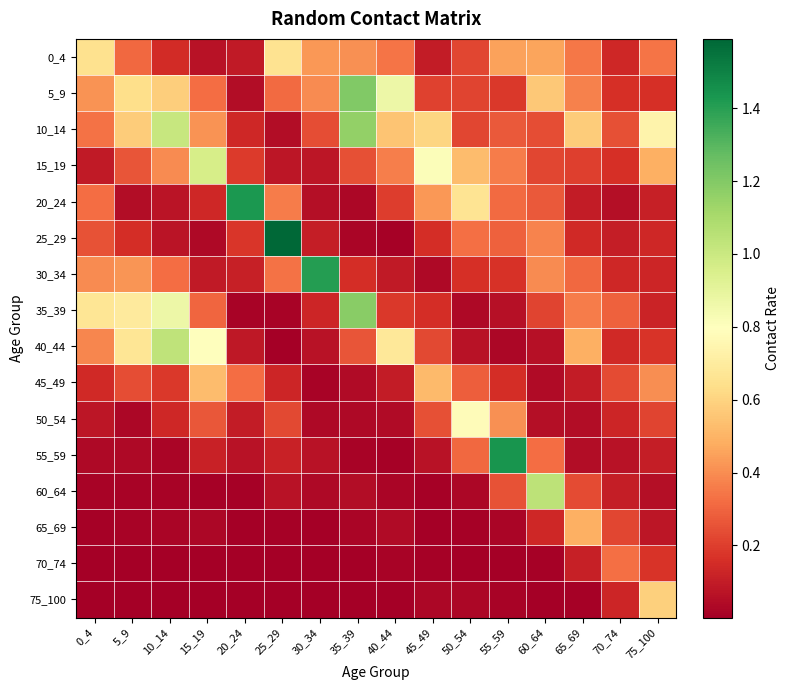

Reading left to right, transcribe all the data shown in this chart.

0_4: 0_4=0.6	5_9=0.3	10_14=0.1	15_19=0.1	20_24=0.1	25_29=0.7	30_34=0.4	35_39=0.4	40_44=0.3	45_49=0.1	50_54=0.2	55_59=0.5	60_64=0.5	65_69=0.3	70_74=0.1	75_100=0.3
5_9: 0_4=0.4	5_9=0.6	10_14=0.6	15_19=0.3	20_24=0.1	25_29=0.3	30_34=0.4	35_39=1.2	40_44=0.9	45_49=0.2	50_54=0.2	55_59=0.2	60_64=0.6	65_69=0.4	70_74=0.2	75_100=0.2
10_14: 0_4=0.3	5_9=0.6	10_14=1.0	15_19=0.4	20_24=0.1	25_29=0.0	30_34=0.2	35_39=1.2	40_44=0.6	45_49=0.6	50_54=0.2	55_59=0.3	60_64=0.2	65_69=0.6	70_74=0.2	75_100=0.7
15_19: 0_4=0.1	5_9=0.3	10_14=0.4	15_19=1.0	20_24=0.2	25_29=0.1	30_34=0.1	35_39=0.2	40_44=0.4	45_49=0.8	50_54=0.5	55_59=0.4	60_64=0.2	65_69=0.2	70_74=0.2	75_100=0.5
20_24: 0_4=0.3	5_9=0.0	10_14=0.1	15_19=0.1	20_24=1.4	25_29=0.4	30_34=0.1	35_39=0.0	40_44=0.2	45_49=0.4	50_54=0.7	55_59=0.3	60_64=0.3	65_69=0.1	70_74=0.1	75_100=0.1
25_29: 0_4=0.3	5_9=0.2	10_14=0.1	15_19=0.0	20_24=0.2	25_29=1.6	30_34=0.1	35_39=0.0	40_44=0.0	45_49=0.2	50_54=0.3	55_59=0.3	60_64=0.4	65_69=0.1	70_74=0.1	75_100=0.1
30_34: 0_4=0.4	5_9=0.4	10_14=0.3	15_19=0.1	20_24=0.1	25_29=0.3	30_34=1.4	35_39=0.2	40_44=0.1	45_49=0.0	50_54=0.2	55_59=0.2	60_64=0.4	65_69=0.3	70_74=0.1	75_100=0.1
35_39: 0_4=0.7	5_9=0.7	10_14=0.9	15_19=0.3	20_24=0.0	25_29=0.0	30_34=0.1	35_39=1.2	40_44=0.2	45_49=0.2	50_54=0.0	55_59=0.1	60_64=0.2	65_69=0.4	70_74=0.3	75_100=0.1
40_44: 0_4=0.4	5_9=0.7	10_14=1.0	15_19=0.8	20_24=0.1	25_29=0.0	30_34=0.1	35_39=0.3	40_44=0.7	45_49=0.2	50_54=0.1	55_59=0.0	60_64=0.1	65_69=0.5	70_74=0.1	75_100=0.2
45_49: 0_4=0.1	5_9=0.2	10_14=0.2	15_19=0.5	20_24=0.3	25_29=0.1	30_34=0.0	35_39=0.0	40_44=0.1	45_49=0.5	50_54=0.3	55_59=0.2	60_64=0.0	65_69=0.1	70_74=0.2	75_100=0.4
50_54: 0_4=0.1	5_9=0.0	10_14=0.1	15_19=0.3	20_24=0.1	25_29=0.2	30_34=0.0	35_39=0.0	40_44=0.0	45_49=0.2	50_54=0.8	55_59=0.4	60_64=0.1	65_69=0.0	70_74=0.1	75_100=0.2
55_59: 0_4=0.0	5_9=0.0	10_14=0.0	15_19=0.1	20_24=0.1	25_29=0.1	30_34=0.1	35_39=0.0	40_44=0.0	45_49=0.1	50_54=0.3	55_59=1.4	60_64=0.3	65_69=0.1	70_74=0.1	75_100=0.1
60_64: 0_4=0.0	5_9=0.0	10_14=0.0	15_19=0.0	20_24=0.0	25_29=0.1	30_34=0.0	35_39=0.0	40_44=0.0	45_49=0.0	50_54=0.0	55_59=0.3	60_64=1.0	65_69=0.2	70_74=0.1	75_100=0.1
65_69: 0_4=0.0	5_9=0.0	10_14=0.0	15_19=0.0	20_24=0.0	25_29=0.0	30_34=0.0	35_39=0.0	40_44=0.0	45_49=0.0	50_54=0.0	55_59=0.0	60_64=0.1	65_69=0.5	70_74=0.2	75_100=0.1
70_74: 0_4=0.0	5_9=0.0	10_14=0.0	15_19=0.0	20_24=0.0	25_29=0.0	30_34=0.0	35_39=0.0	40_44=0.0	45_49=0.0	50_54=0.0	55_59=0.0	60_64=0.0	65_69=0.1	70_74=0.3	75_100=0.2
75_100: 0_4=0.0	5_9=0.0	10_14=0.0	15_19=0.0	20_24=0.0	25_29=0.0	30_34=0.0	35_39=0.0	40_44=0.0	45_49=0.0	50_54=0.0	55_59=0.0	60_64=0.0	65_69=0.0	70_74=0.1	75_100=0.6